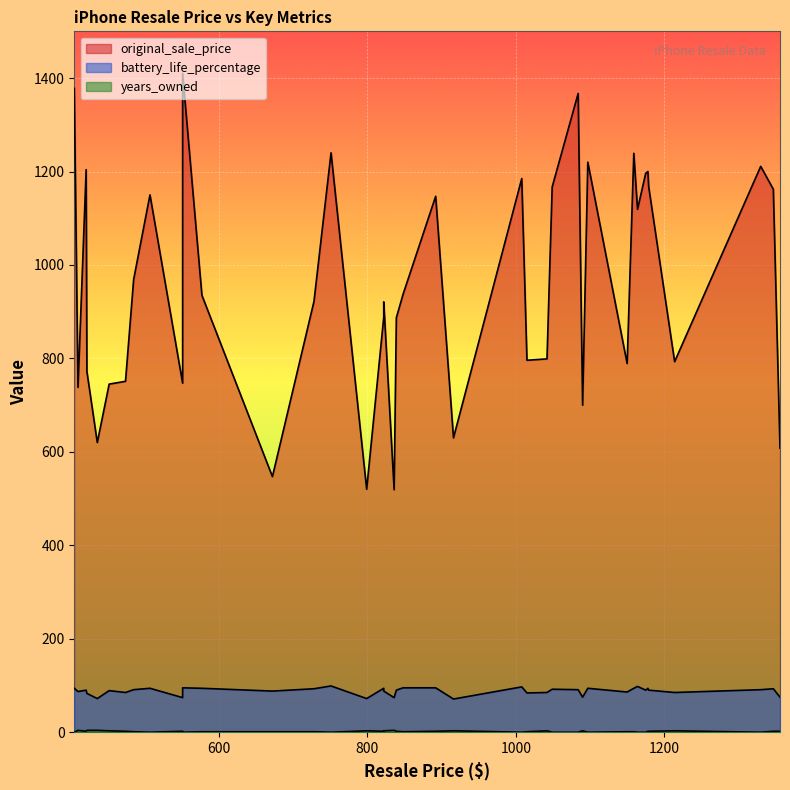

Rank the series at 1164 from lowest to highest value.

years_owned, battery_life_percentage, original_sale_price